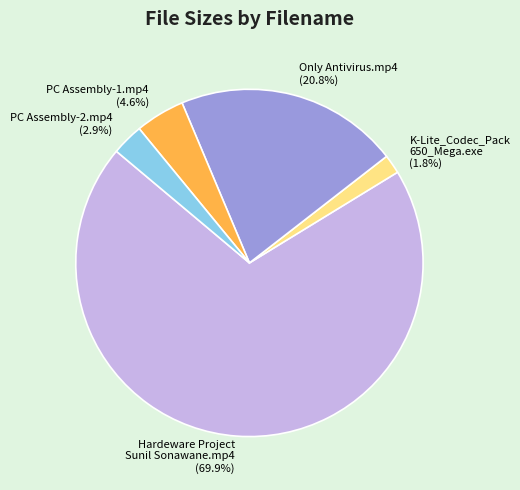

Between K-Lite_Codec_Pack 650_Mega.exe and PC Assembly-1.mp4, which is larger?

PC Assembly-1.mp4